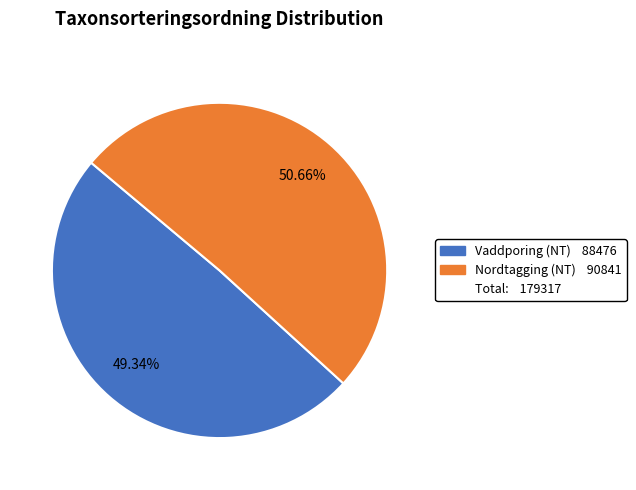

To the nearest percent, what is the difference between the largest and smallest slice percentages?

1%